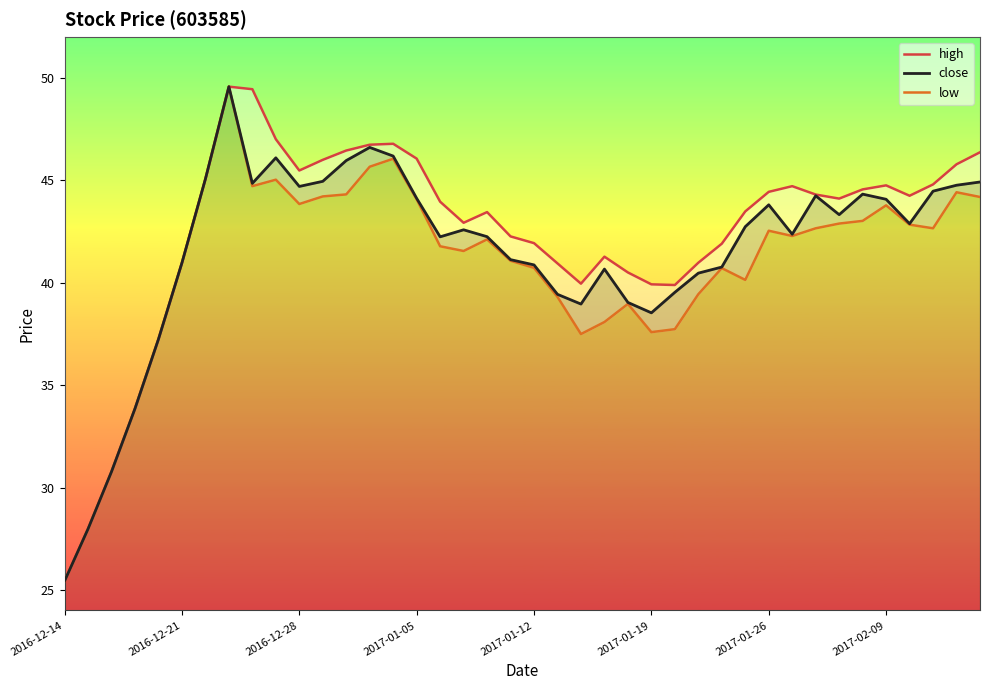

Rank the series at 16 from lowest to highest value.

low, close, high